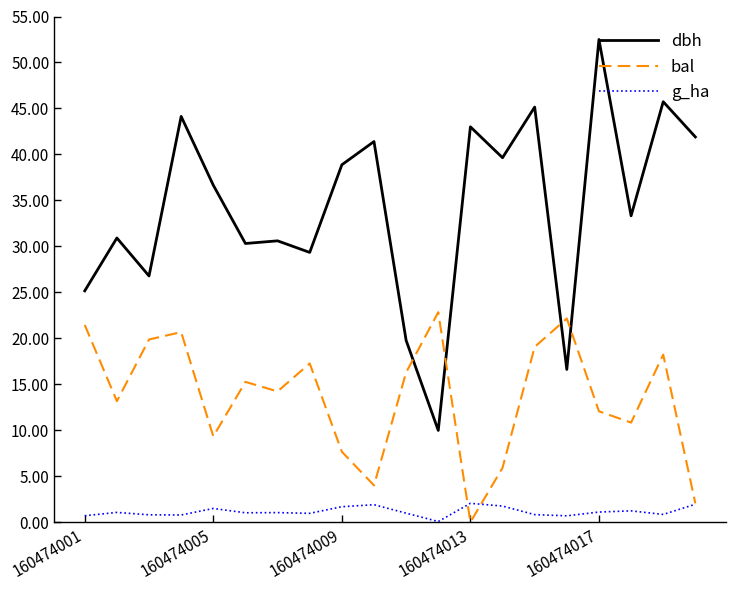

List the series in order of their peak value, lowest first.

g_ha, bal, dbh